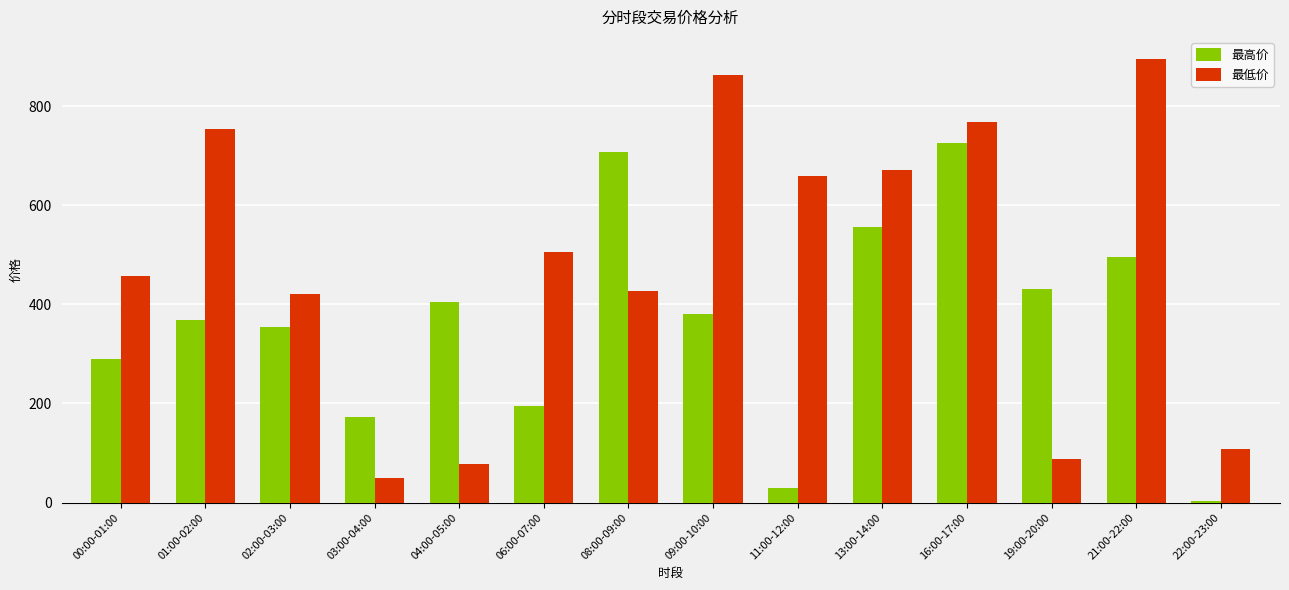

Where is 最低价 nearest to the value 472?

00:00-01:00